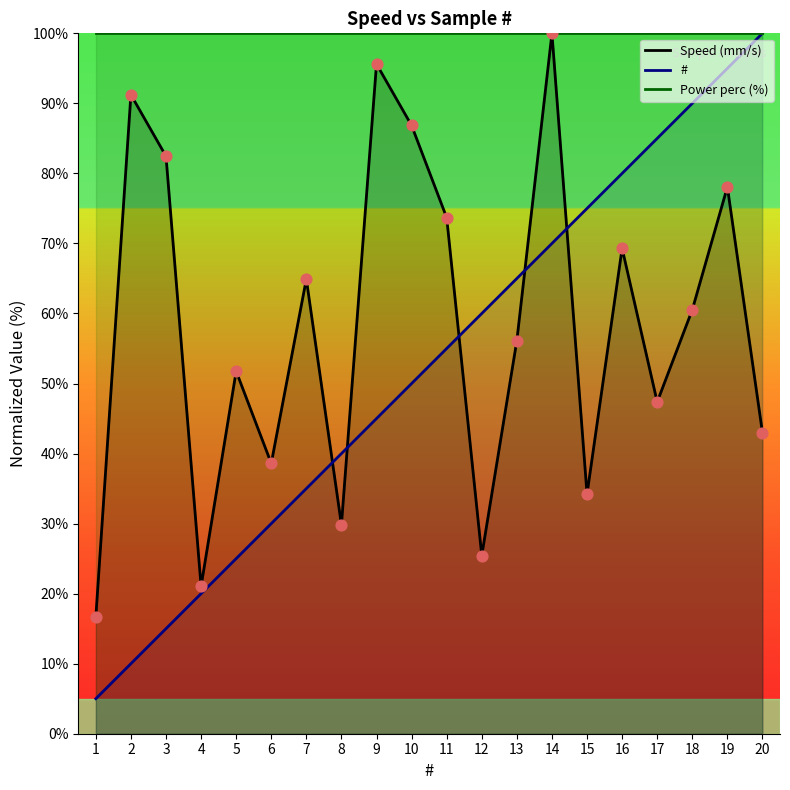

Which series reaches the minimum Y coordinate?

#